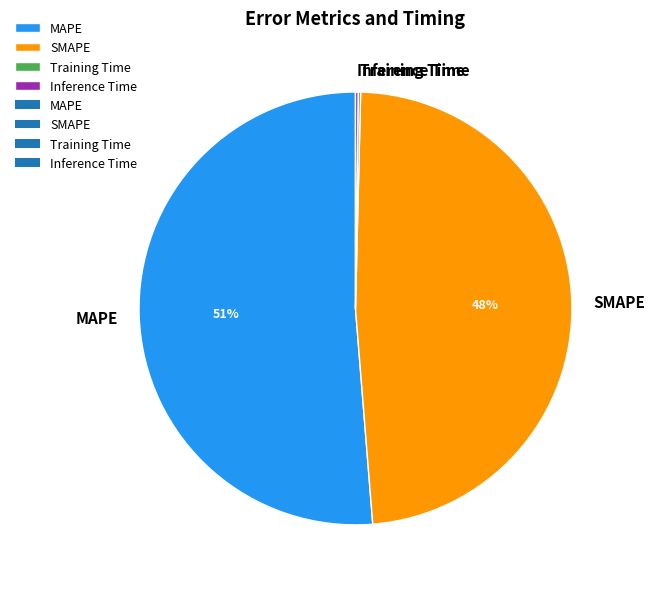

To the nearest percent, what portion does SMAPE represent?

48%